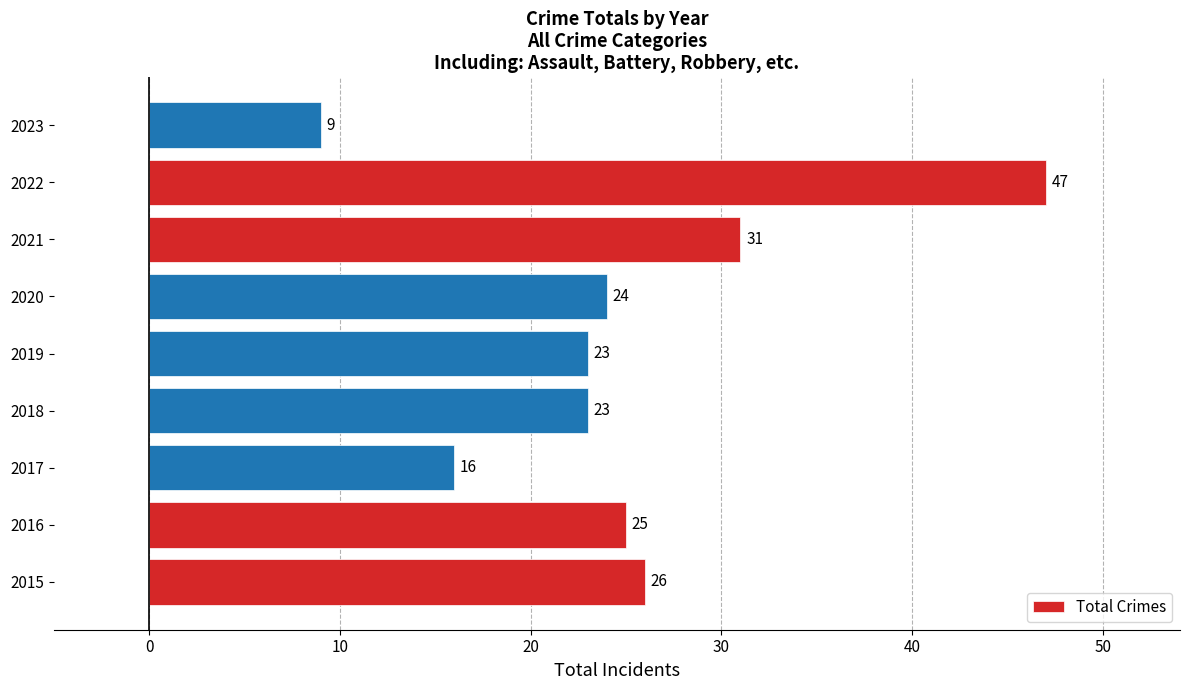

Reading bottom to top, extract all data points from this chart.

2015=26	2016=25	2017=16	2018=23	2019=23	2020=24	2021=31	2022=47	2023=9